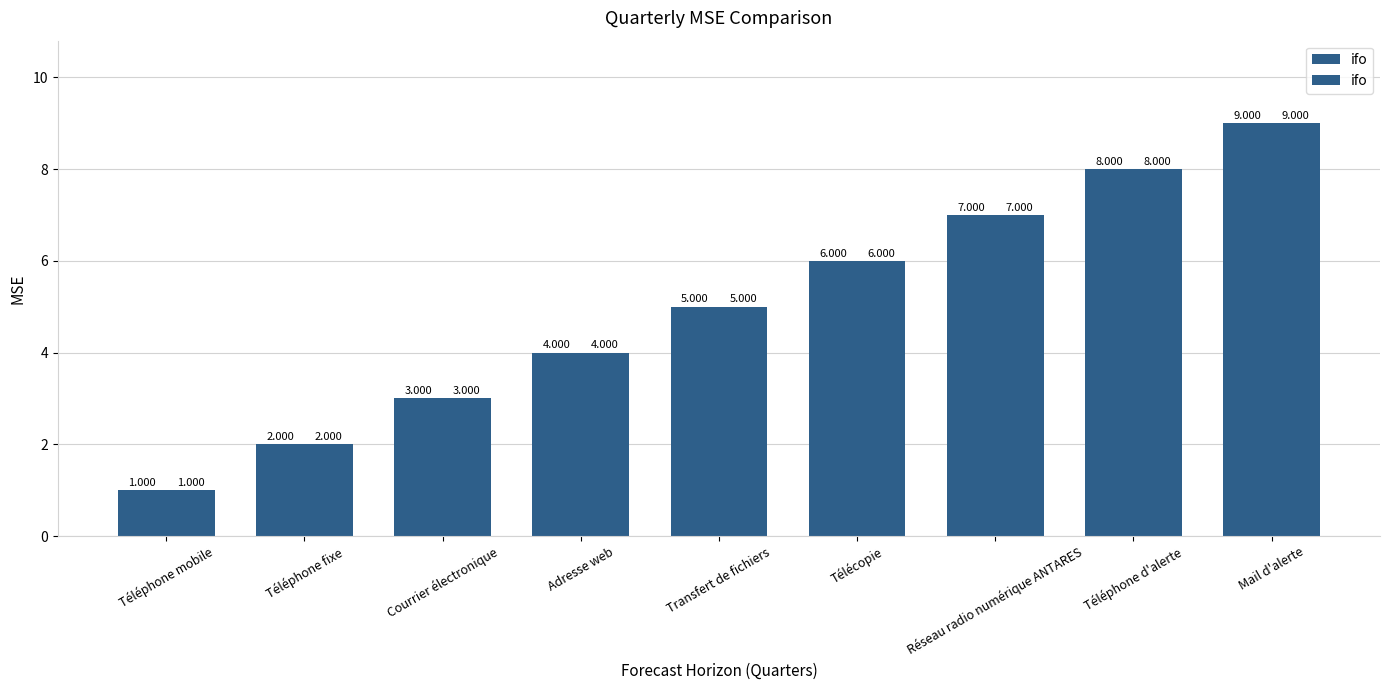

True or false: the data shows 0 at Téléphone mobile.

False